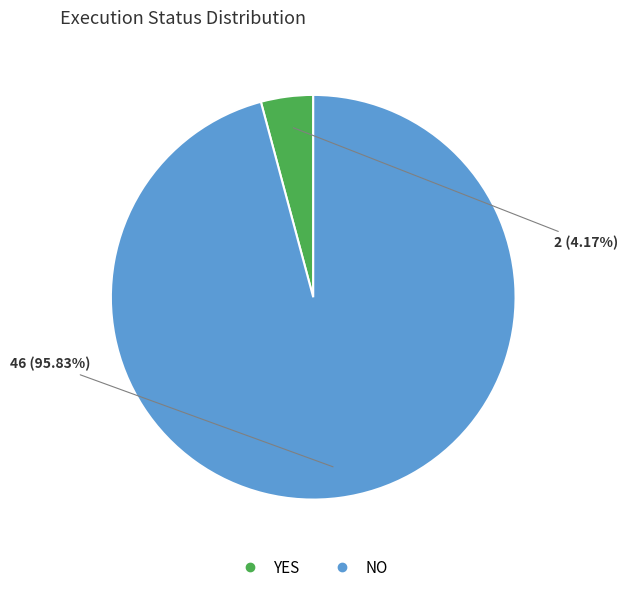

Does NO represent more than half of the total?

Yes